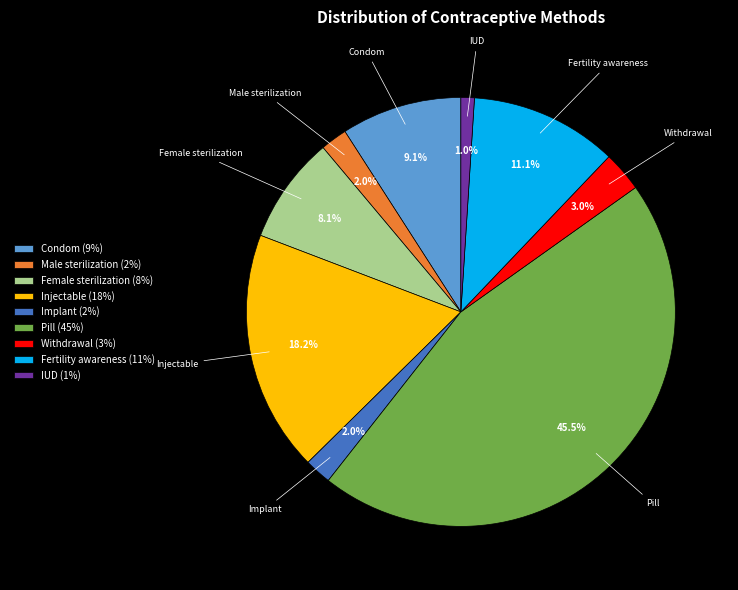

To the nearest percent, what is the difference between the largest and smallest slice percentages?

44%